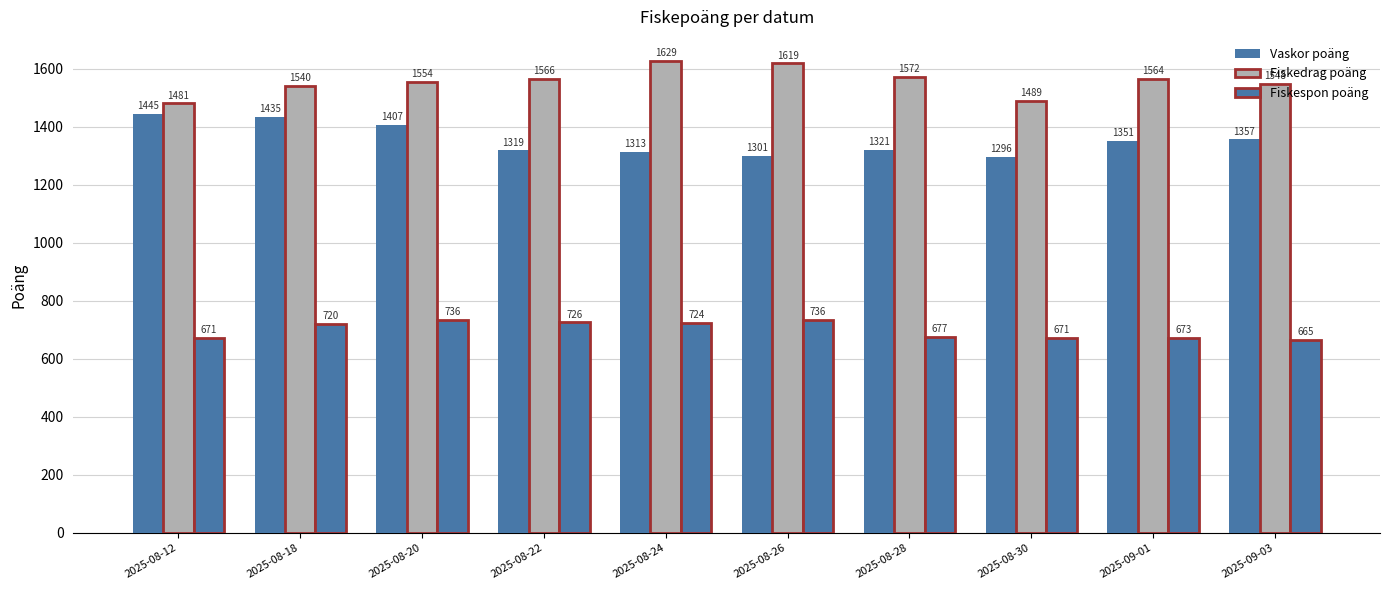

Is it true that Fiskedrag poäng equals 1572 at 2025-08-28?

True